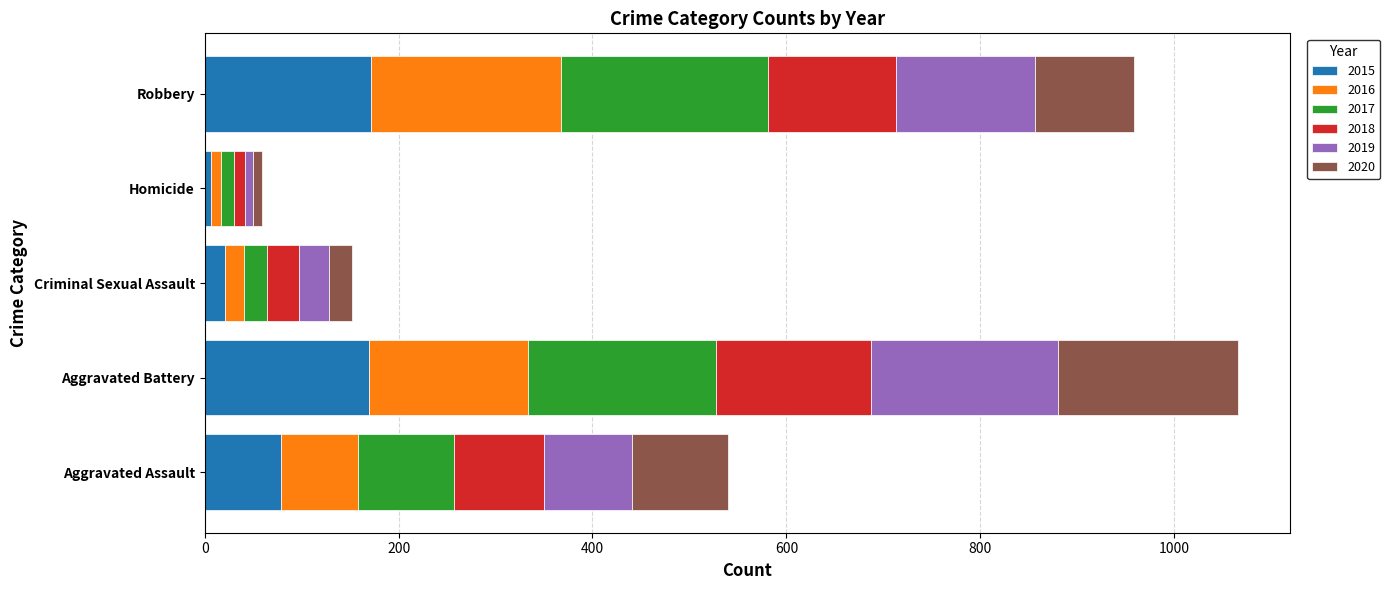

What is the total value across all series at Robbery?

958